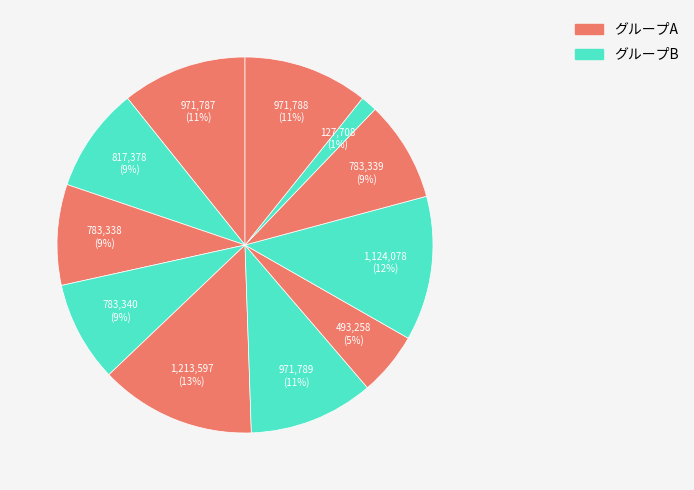

To the nearest percent, what is the difference between the largest and smallest slice percentages?

12%